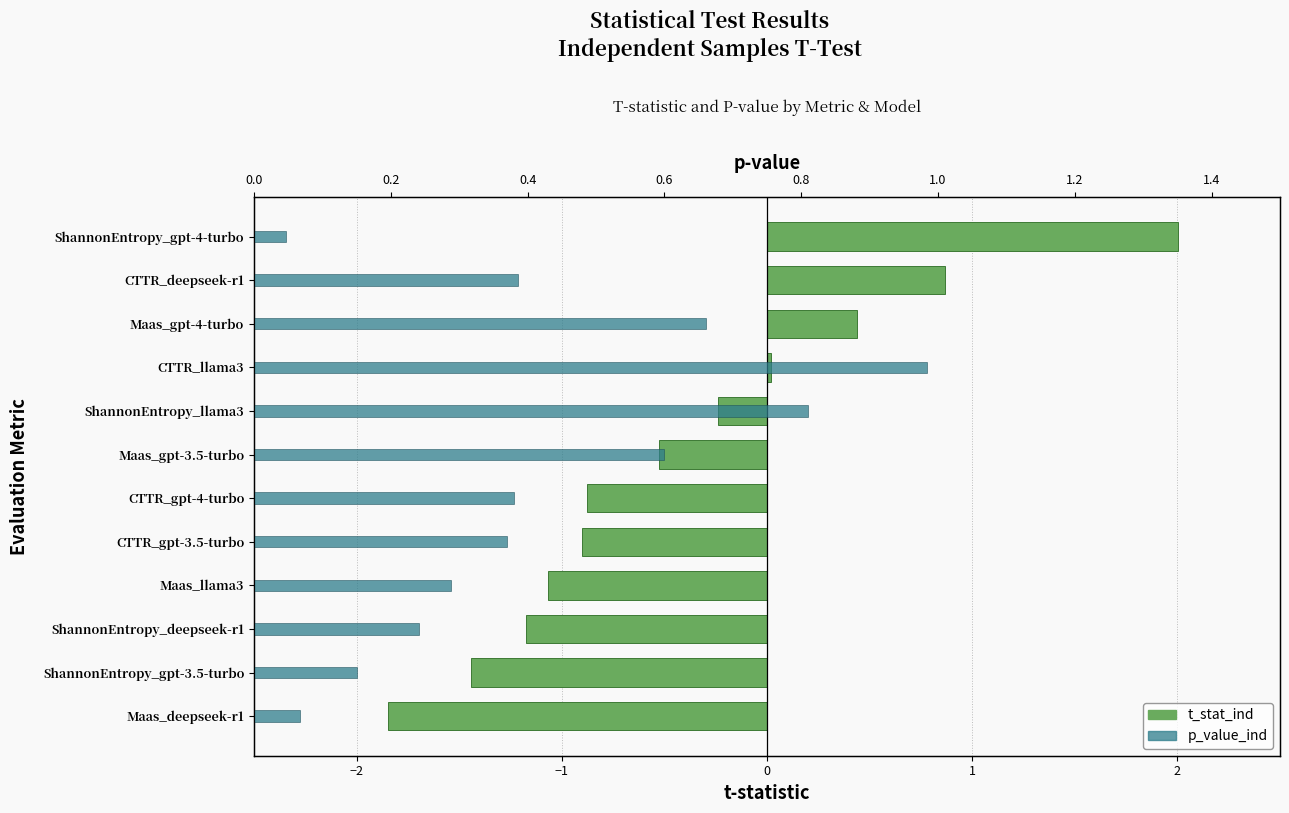

Which has a higher value, Maas_llama3 or CTTR_llama3?

CTTR_llama3